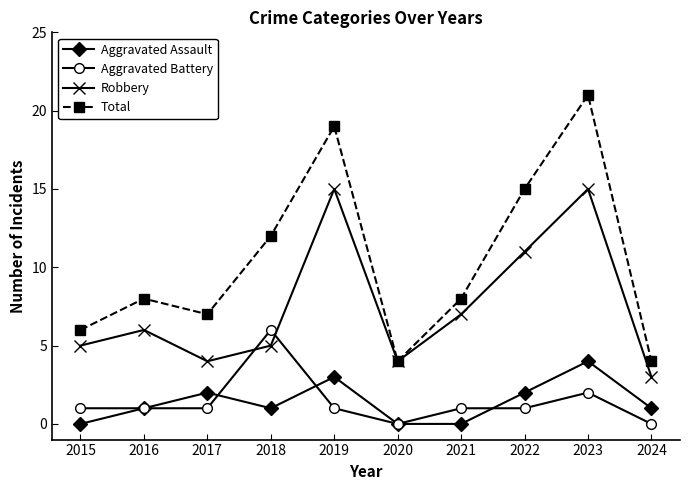

True or false: Total and Aggravated Assault intersect in this chart.

False